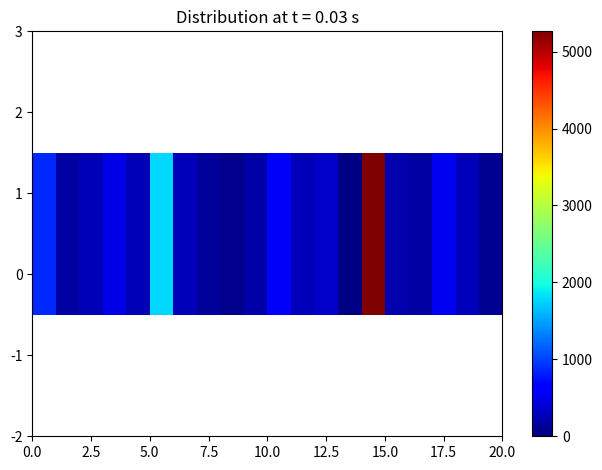

Is it true that the value at 9 is 71?

False